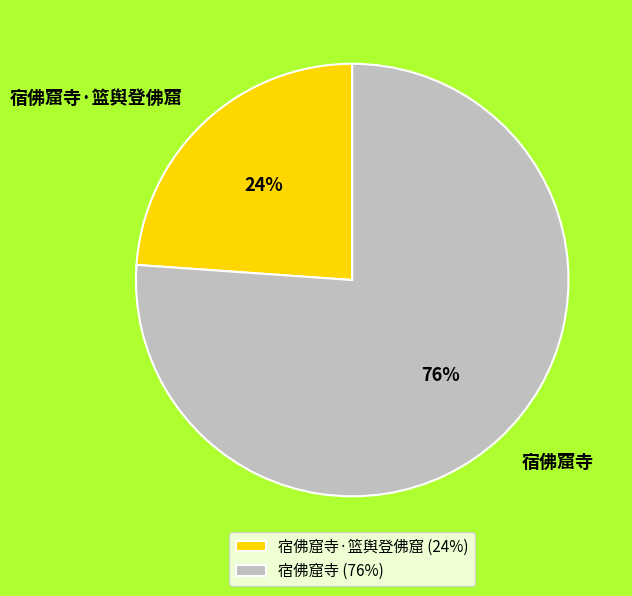

Which has a higher value, 宿佛窟寺·篮舆登佛窟 or 宿佛窟寺?

宿佛窟寺